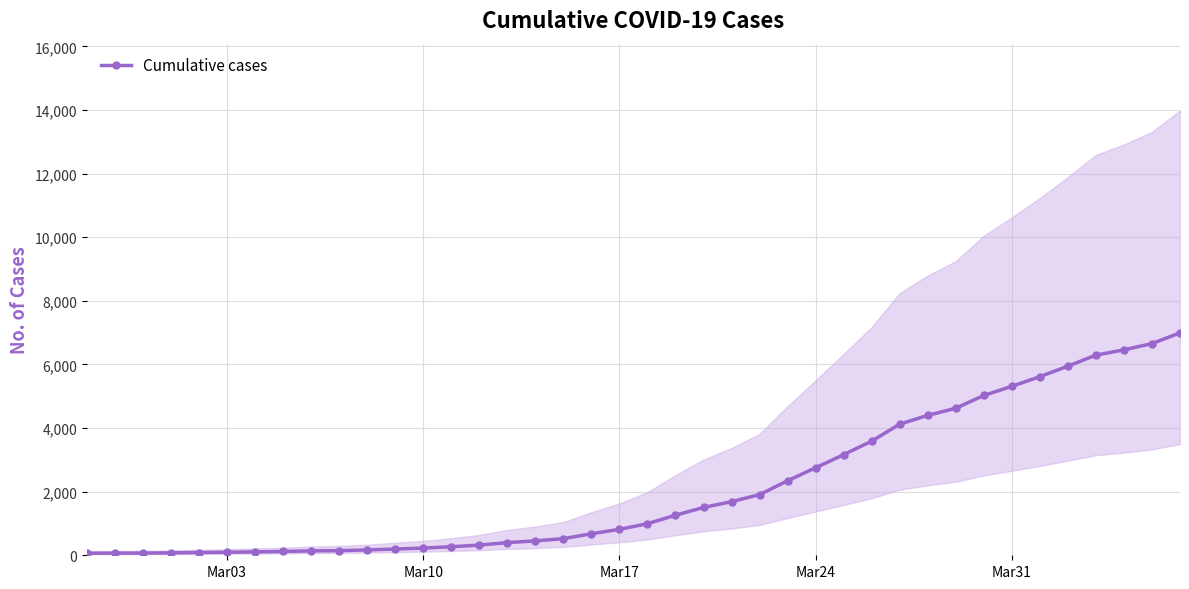

How many distinct data groups are displayed?

1